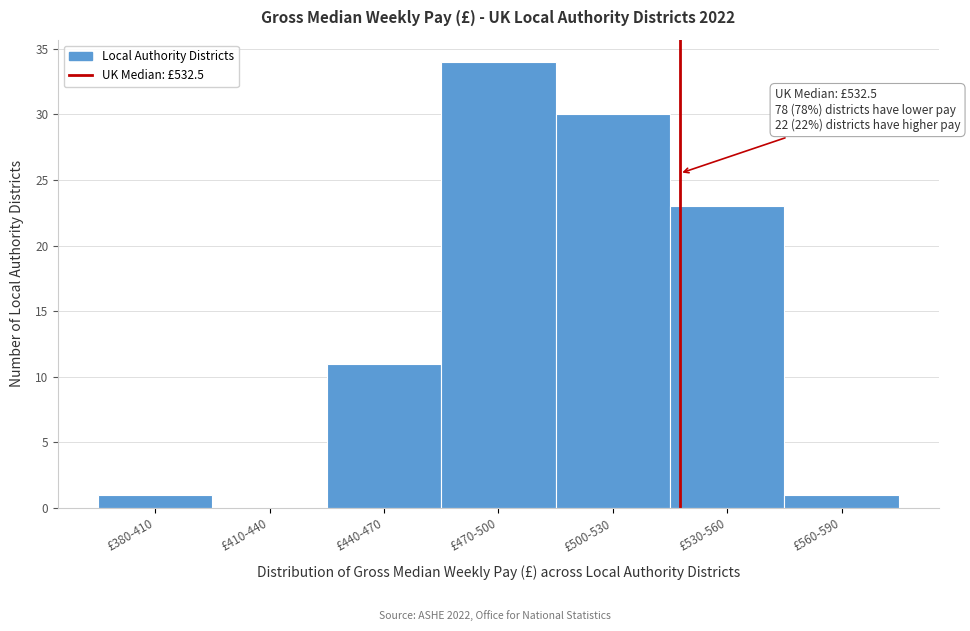

Reading left to right, what are all the values shown in this chart?

£380-410=1	£410-440=0	£440-470=11	£470-500=34	£500-530=30	£530-560=23	£560-590=1